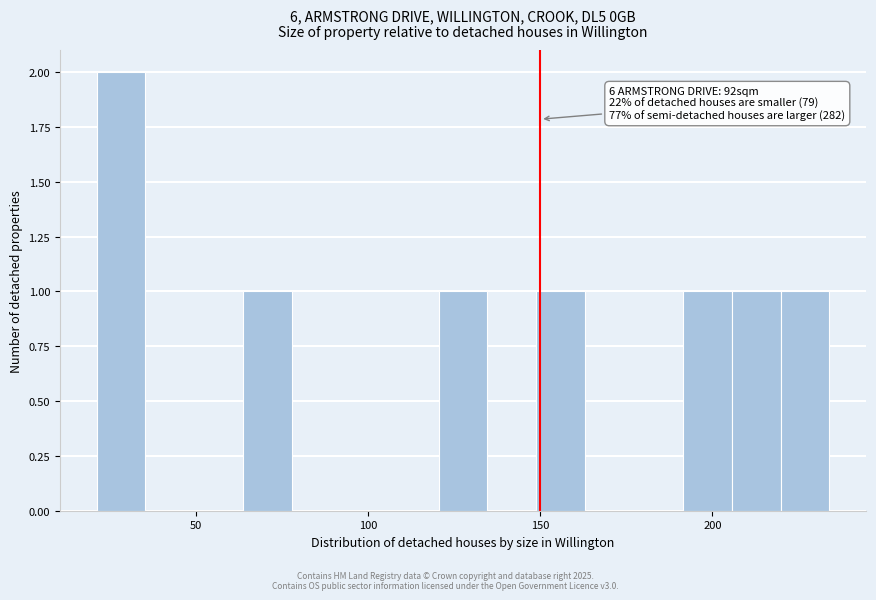

Around what value on the x-axis is the tallest bar? Give the approximate position of its centre, as read against the axis.

30